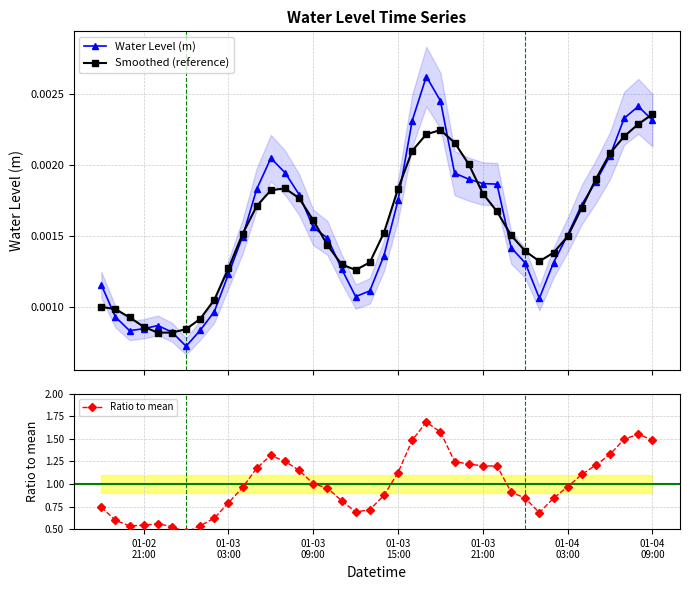

What is the greatest value displayed?

1.7